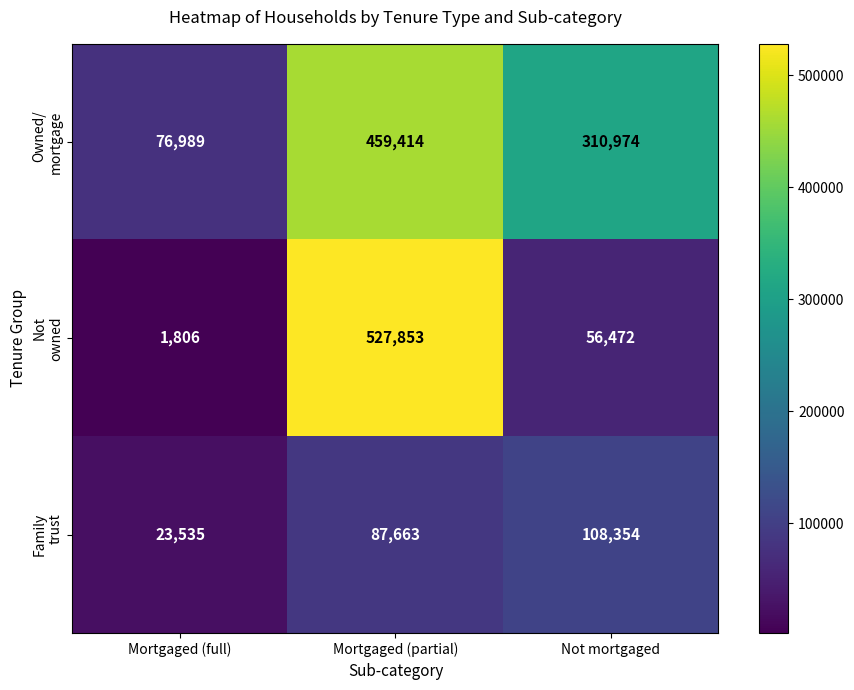

What is the total value across all series at Mortgaged (full)?

102330